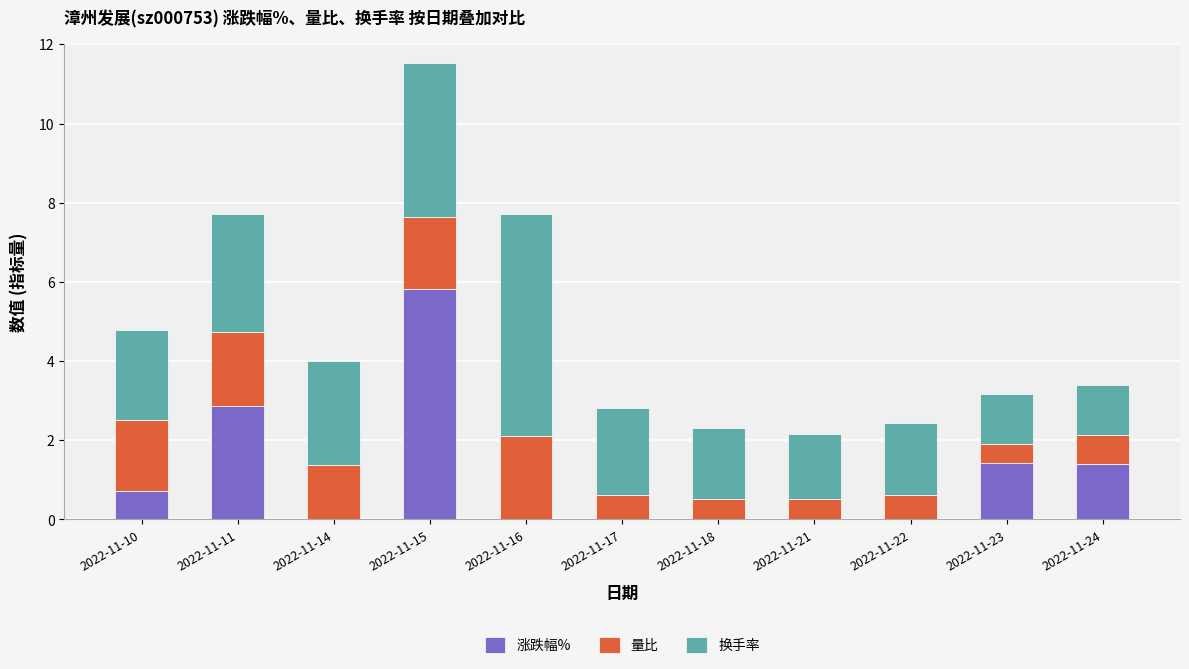

What is the maximum value for 涨跌幅%?

5.8